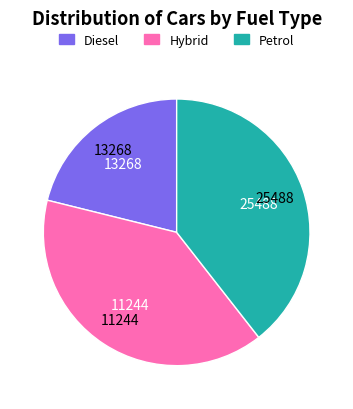

Combined, do Diesel and Petrol account for over 50%?

Yes